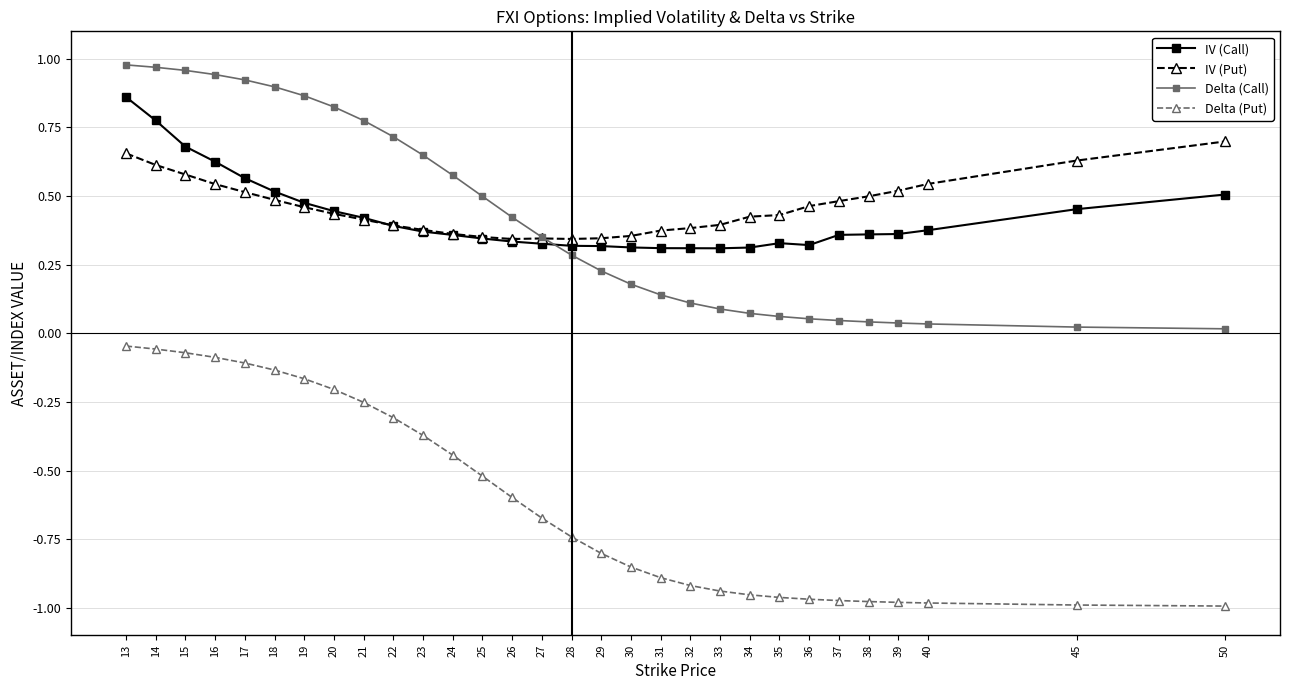

Which series has the largest range (max minus min)?

Delta (Call)